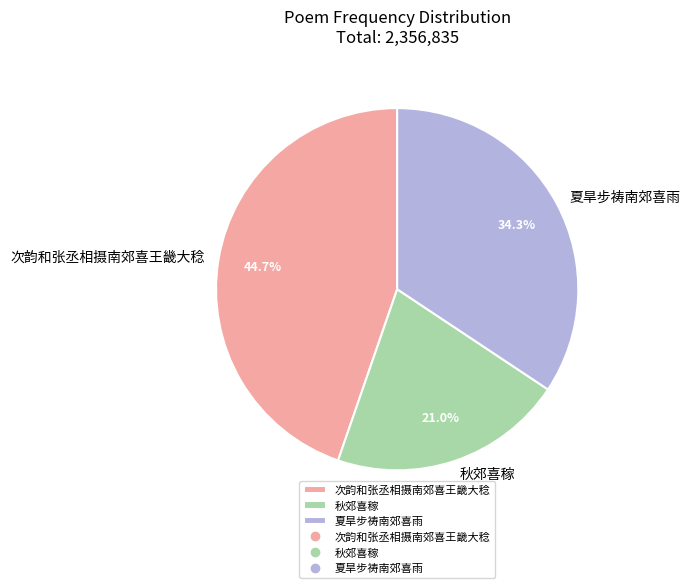

True or false: 夏旱步祷南郊喜雨 accounts for 34% of the total.

True